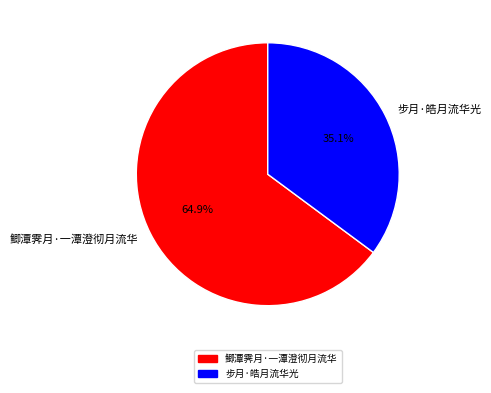

To the nearest percent, what is the combined percentage of 步月·皓月流华光 and 鲫潭霁月·一潭澄彻月流华?

100%